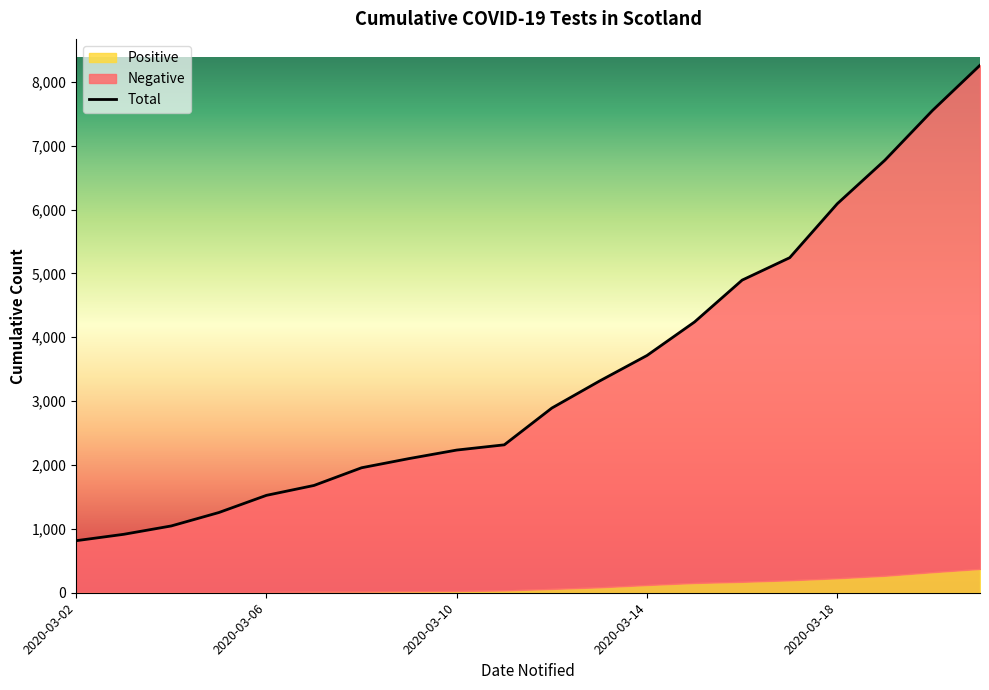

What is the average value?

3441